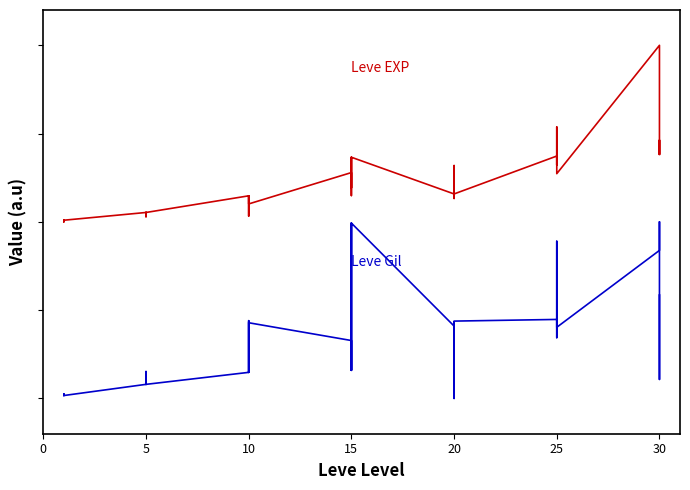

How many values in the Leve Gil series exceed 0?

39